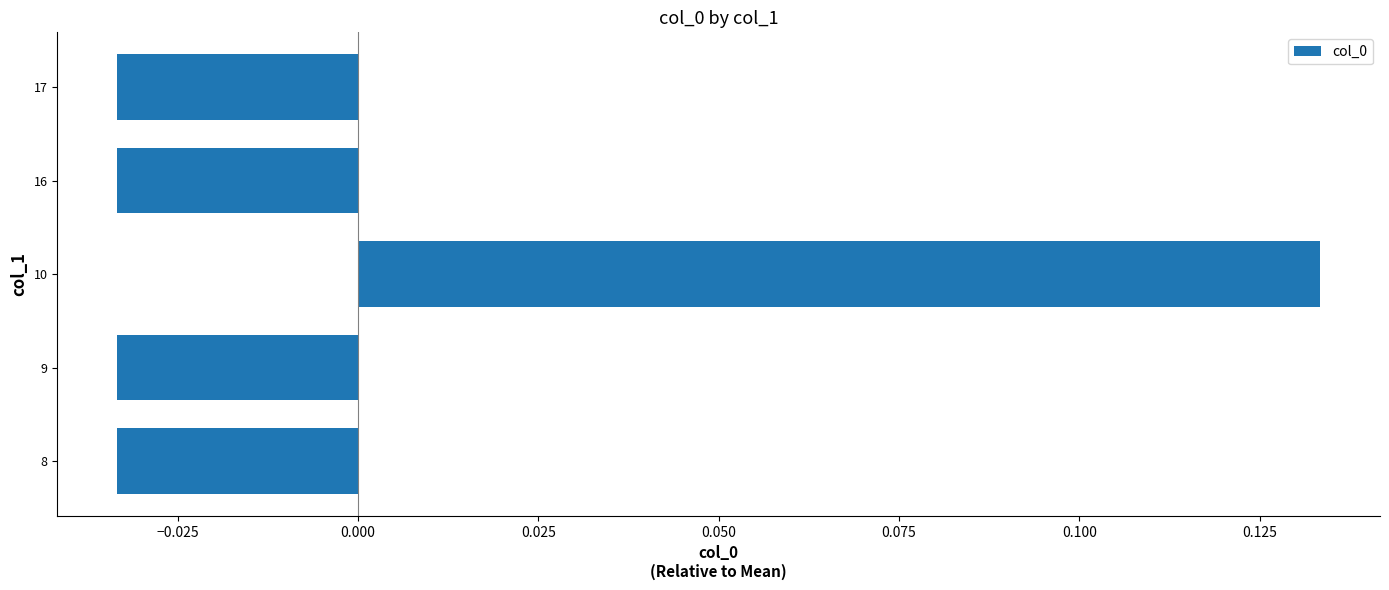

True or false: the data shows 0.2 at 10.

False